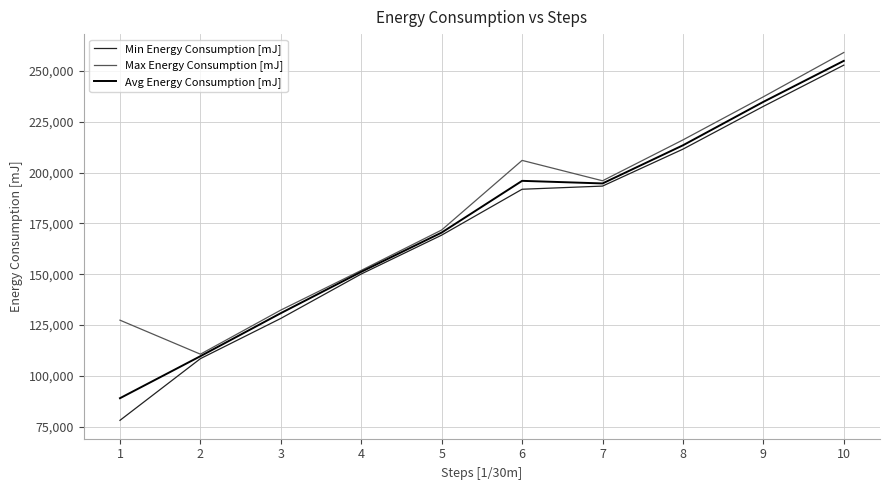

Is it true that Min Energy Consumption [mJ] equals 449190.0 at 10?

False